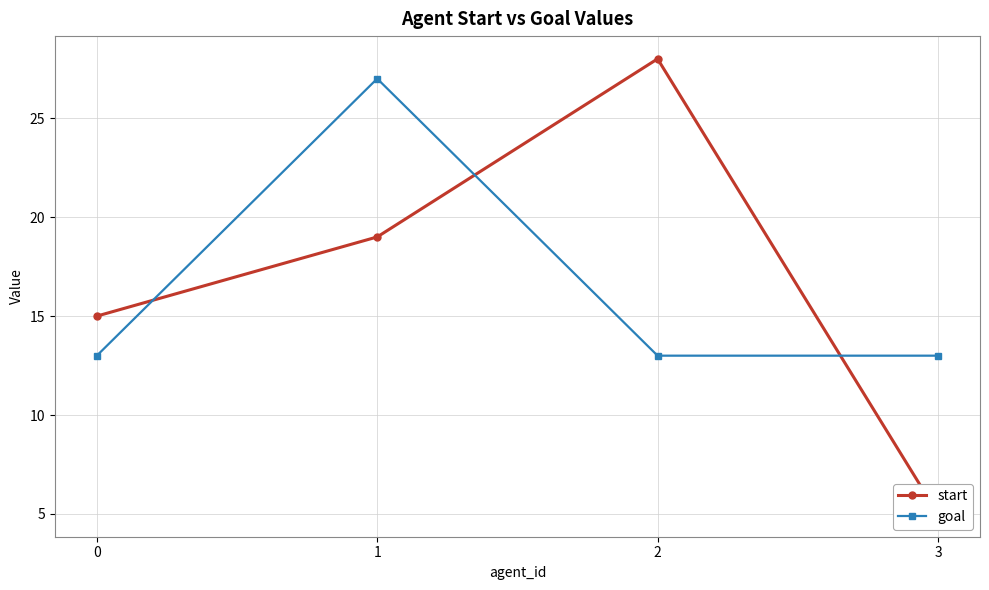

Reading left to right, list all the values displayed in this chart.

start: 0=15	1=19	2=28	3=5
goal: 0=13	1=27	2=13	3=13